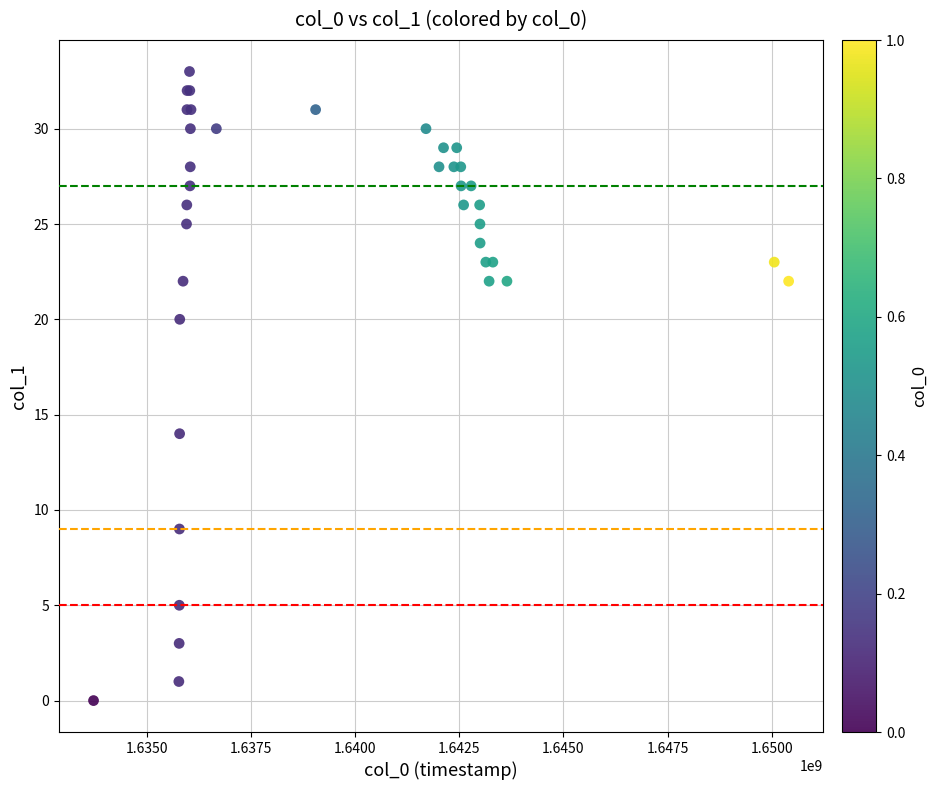

What Y value in the scatter plot is closest to 16?

14